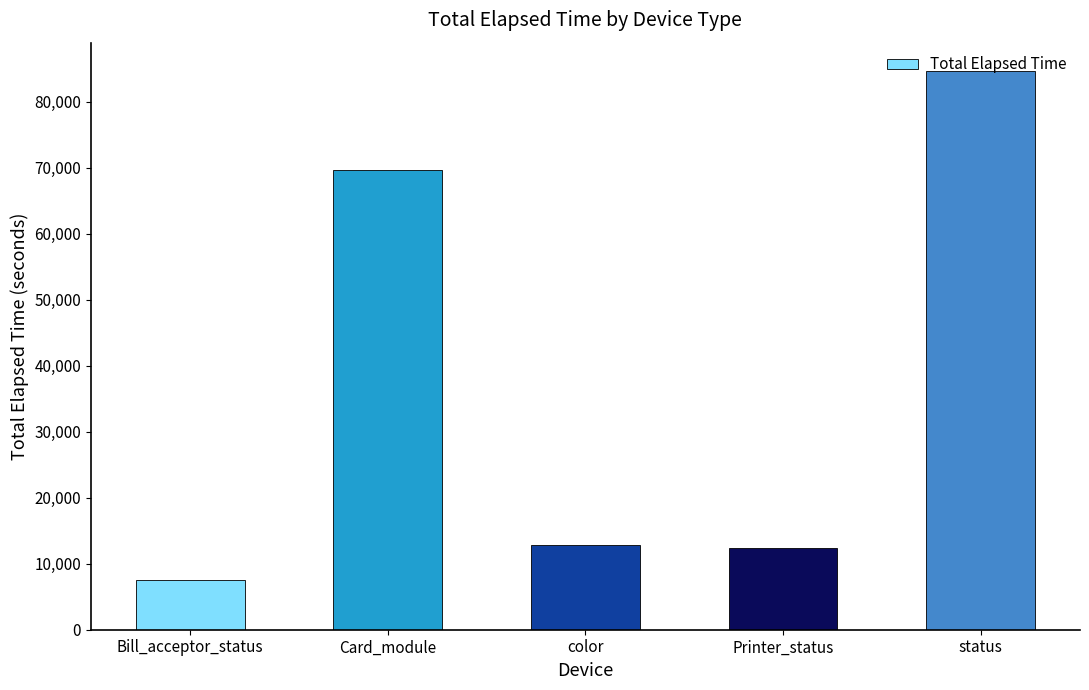

Which has a higher value, Card_module or Printer_status?

Card_module